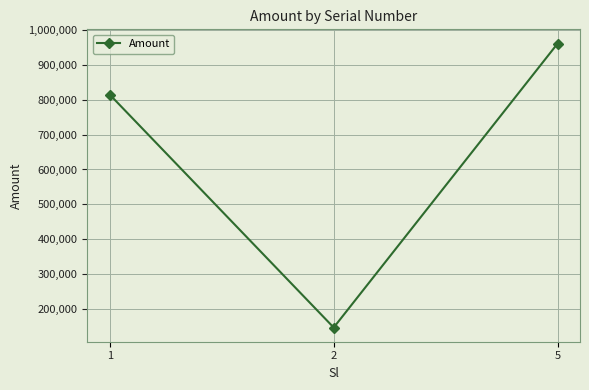

What is the difference between the maximum and minimum values?

814681.4